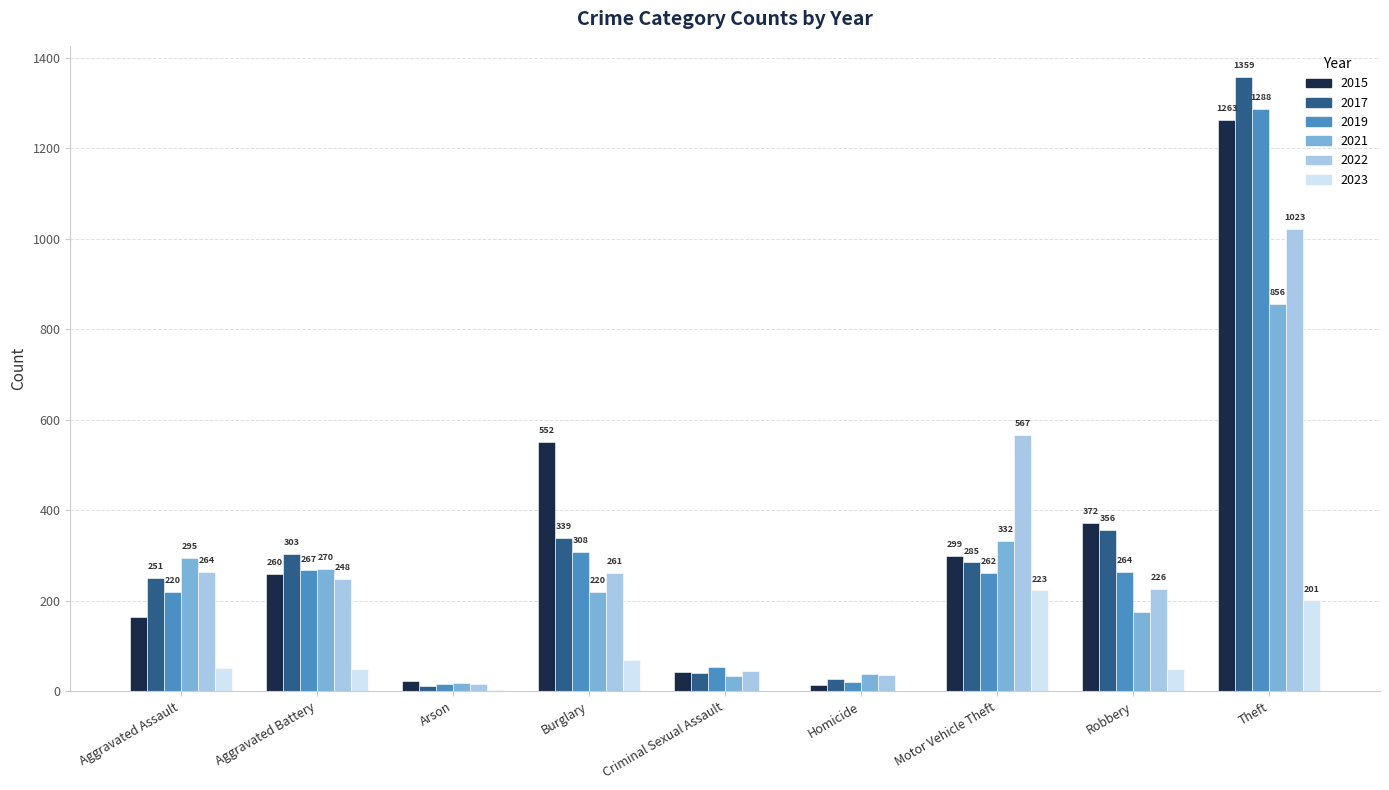

What is the highest value of the 2021 series?

856